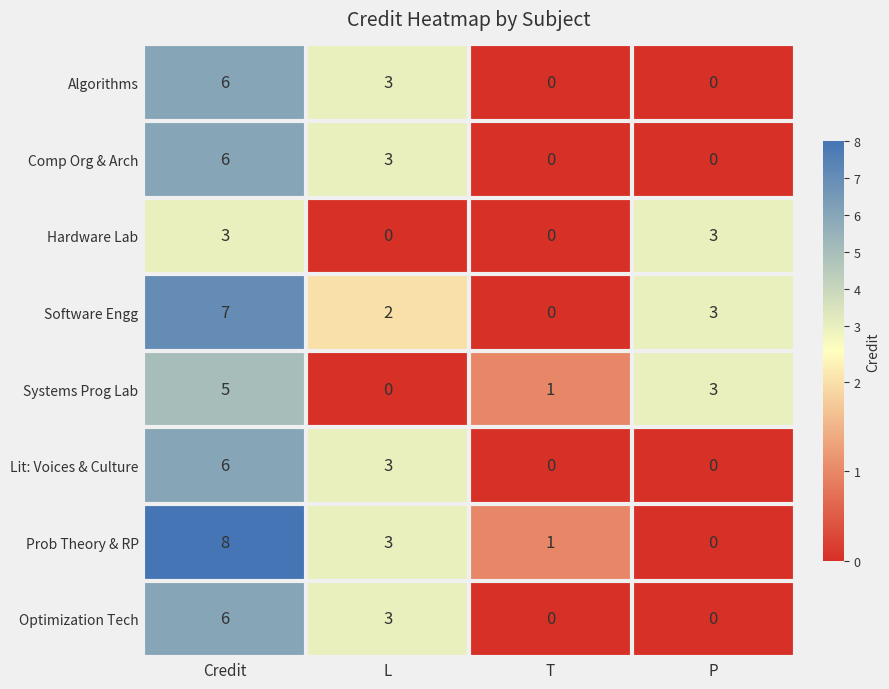

The Prob Theory & RP series shows -3 at P. True or false?

False